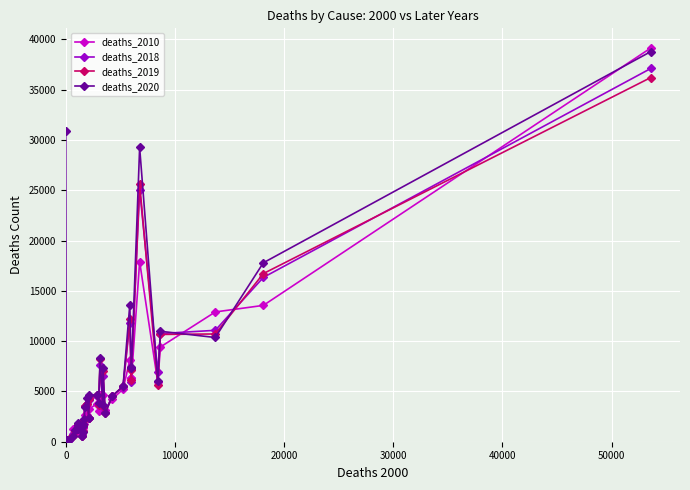

What is the greatest value displayed?

39133